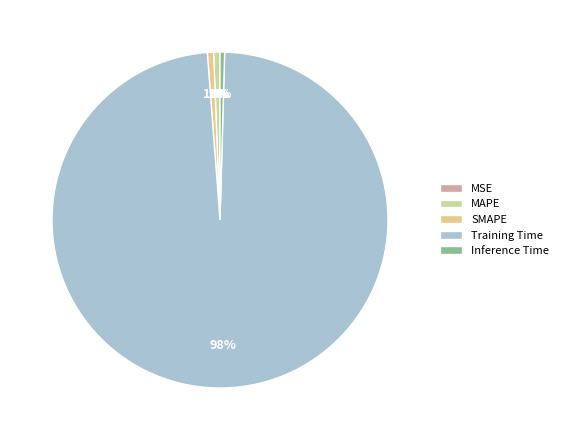

Is it true that SMAPE is 11% of the pie?

False